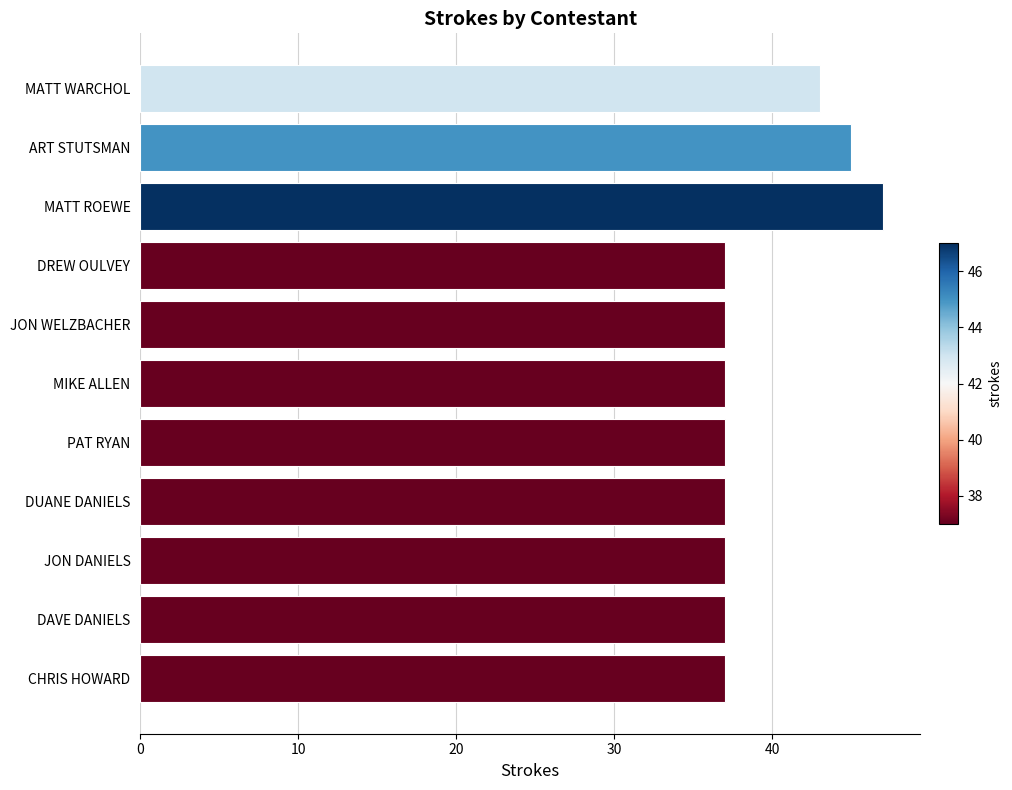

What is the label of the 10th bar from the top?

DAVE DANIELS